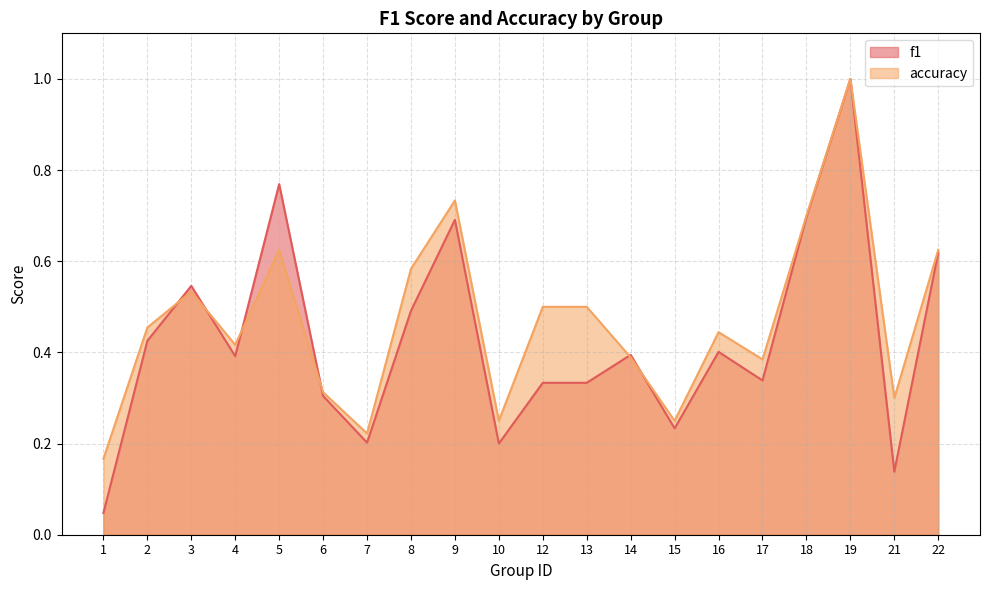

At which category is the sum across all series the highest?

19